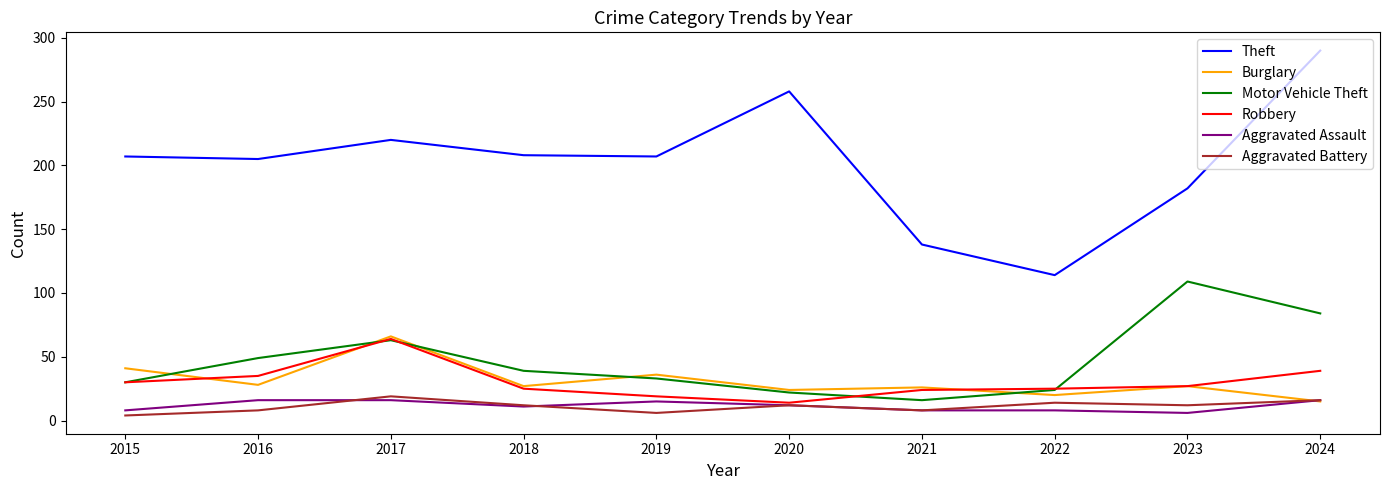

True or false: Aggravated Assault and Theft intersect in this chart.

False